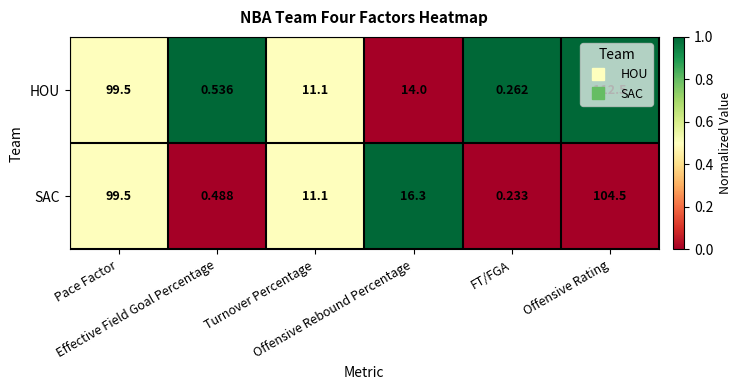

Which series has the largest total across all categories?

HOU